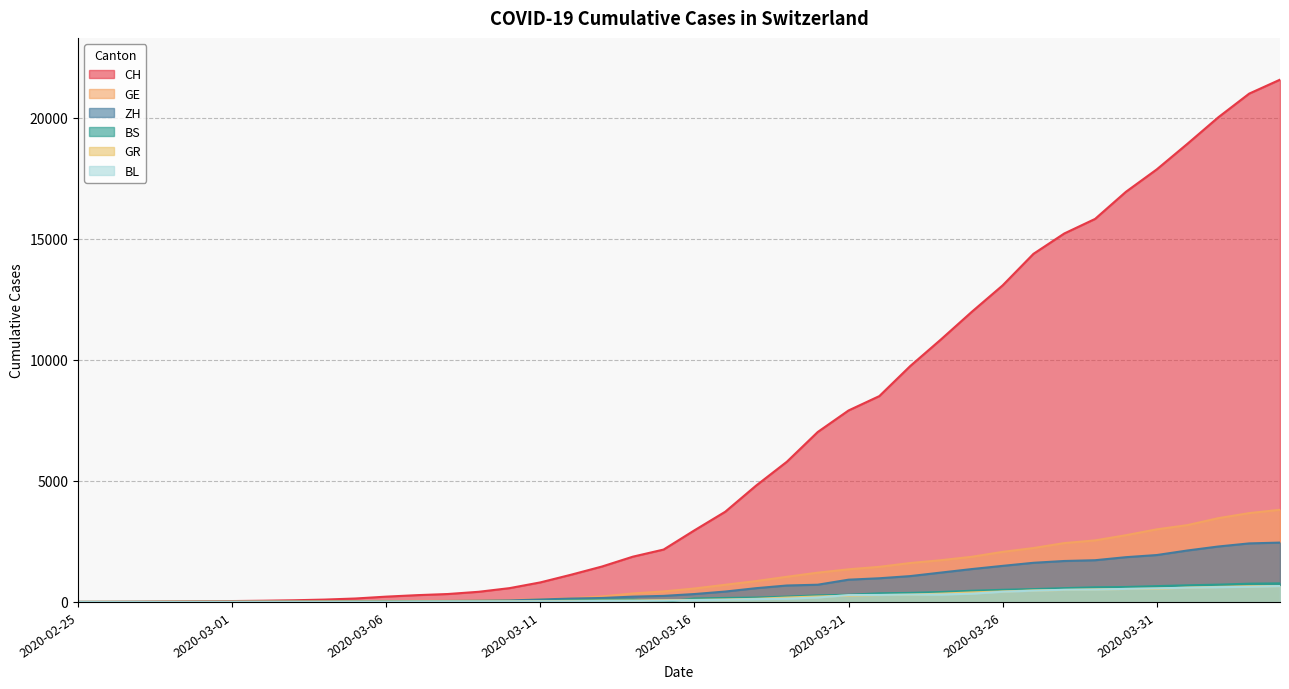

What are all the series names shown in the legend?

CH, GE, ZH, BS, GR, BL